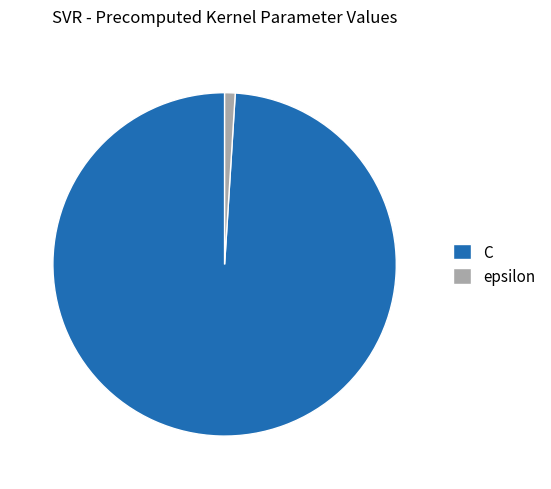

Combined, do C and epsilon account for over 50%?

Yes